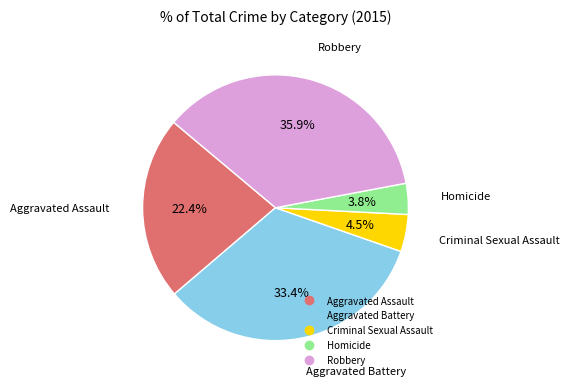

To the nearest percent, what is the difference between the largest and smallest slice percentages?

32%